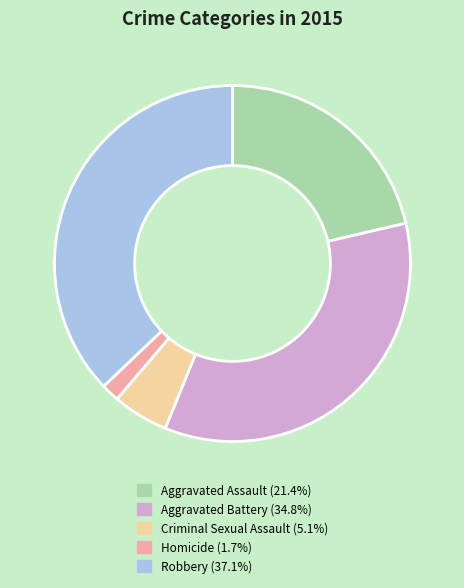

Is the sum of Aggravated Battery and Robbery greater than half?

Yes